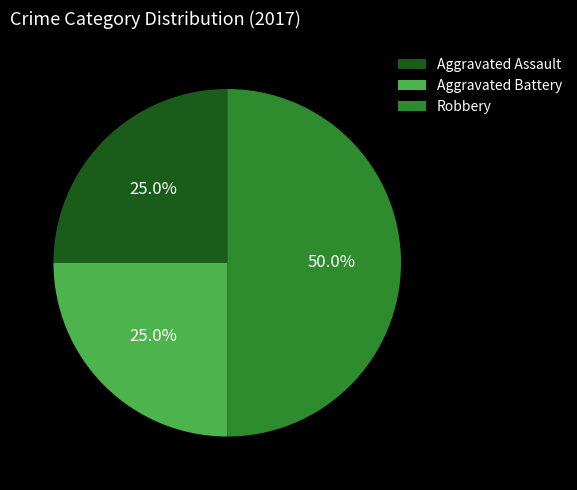

To the nearest percent, what is the combined percentage of Aggravated Battery and Aggravated Assault?

50%